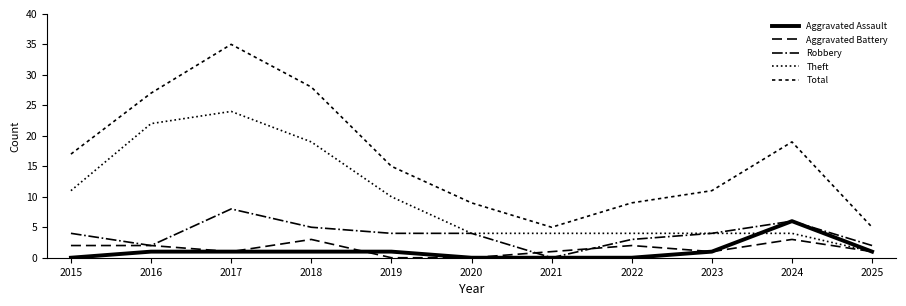

What is the difference between the second highest and second lowest values in the Theft series?

18